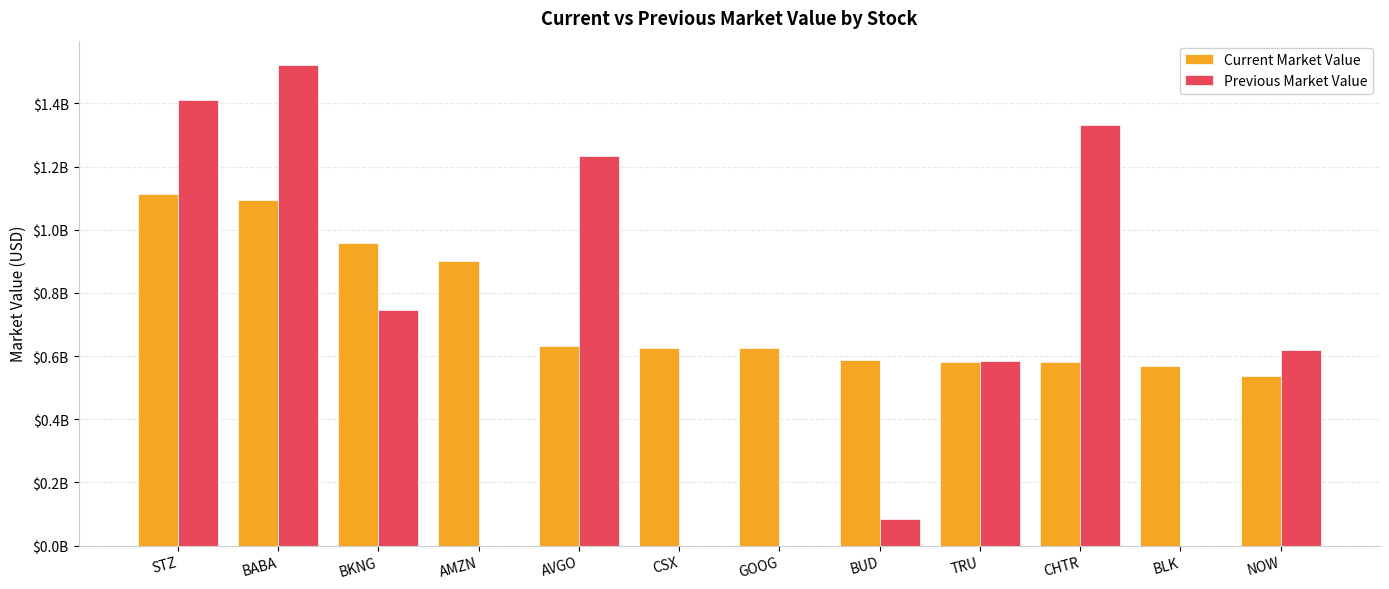

Reading left to right, transcribe all the data shown in this chart.

Current Market Value: 1112932000	1094581000	959107000	900487000	632749000	626200000	625227000	586170000	581067000	580445000	567069000	536710000
Previous Market Value: 1411325000	1522440000	745893000	0	1234616000	0	0	85365000	583460000	1330354000	0	619574000